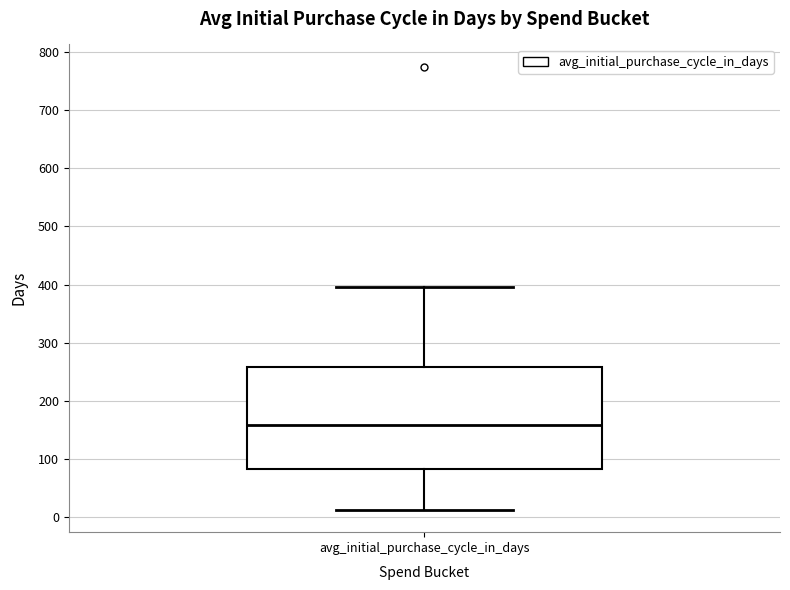

Read this box plot against the y-axis: the position of the median line, the range covered by the box, and the ends of both whiskers. The values are not printed on the chart, so give them approximately, as read against the axis.

median 160, box 80 to 260, whiskers 10 to 400